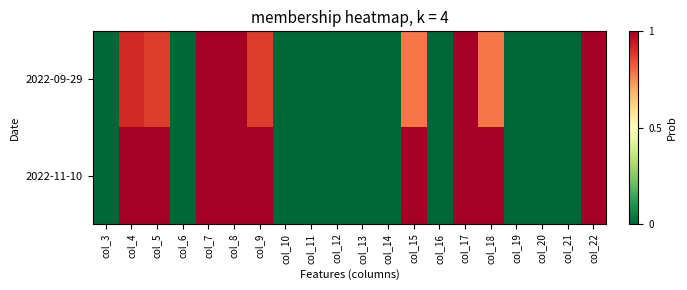

Reading left to right, list all the values displayed in this chart.

2022-09-29: col_3=0.0	col_4=0.9	col_5=0.9	col_6=0.0	col_7=1.0	col_8=1.0	col_9=0.9	col_10=0.0	col_11=0.0	col_12=0.0	col_13=0.0	col_14=0.0	col_15=0.8	col_16=0.0	col_17=1.0	col_18=0.8	col_19=0.0	col_20=0.0	col_21=0.0	col_22=1.0
2022-11-10: col_3=0.0	col_4=1.0	col_5=1.0	col_6=0.0	col_7=1.0	col_8=1.0	col_9=1.0	col_10=0.0	col_11=0.0	col_12=0.0	col_13=0.0	col_14=0.0	col_15=1.0	col_16=0.0	col_17=1.0	col_18=1.0	col_19=0.0	col_20=0.0	col_21=0.0	col_22=1.0